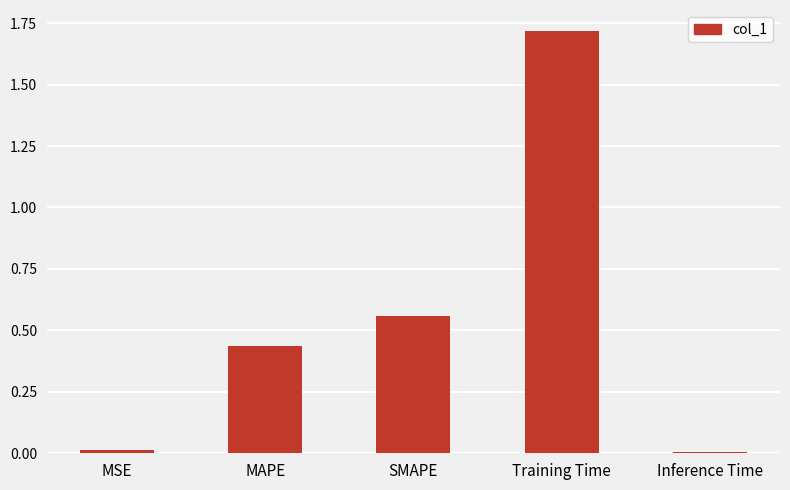

What is the greatest value displayed?

1.7